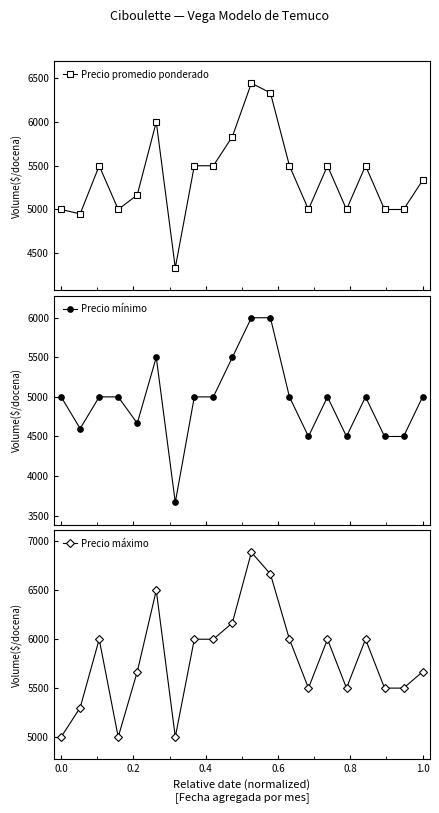

At how many categories does at least one series exceed 5362?

16